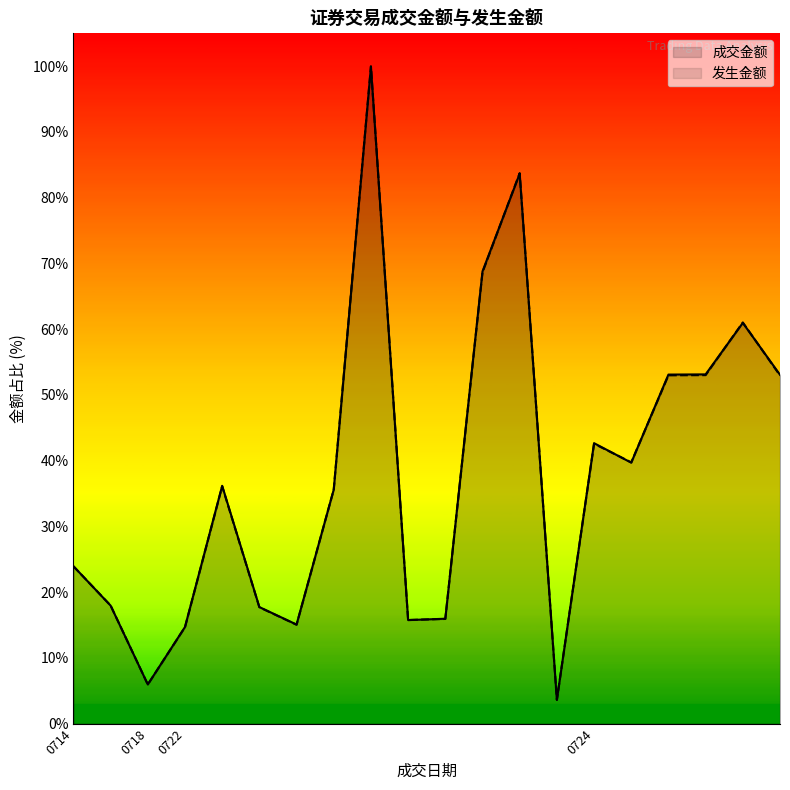

Which series has the widest spread of values?

发生金额